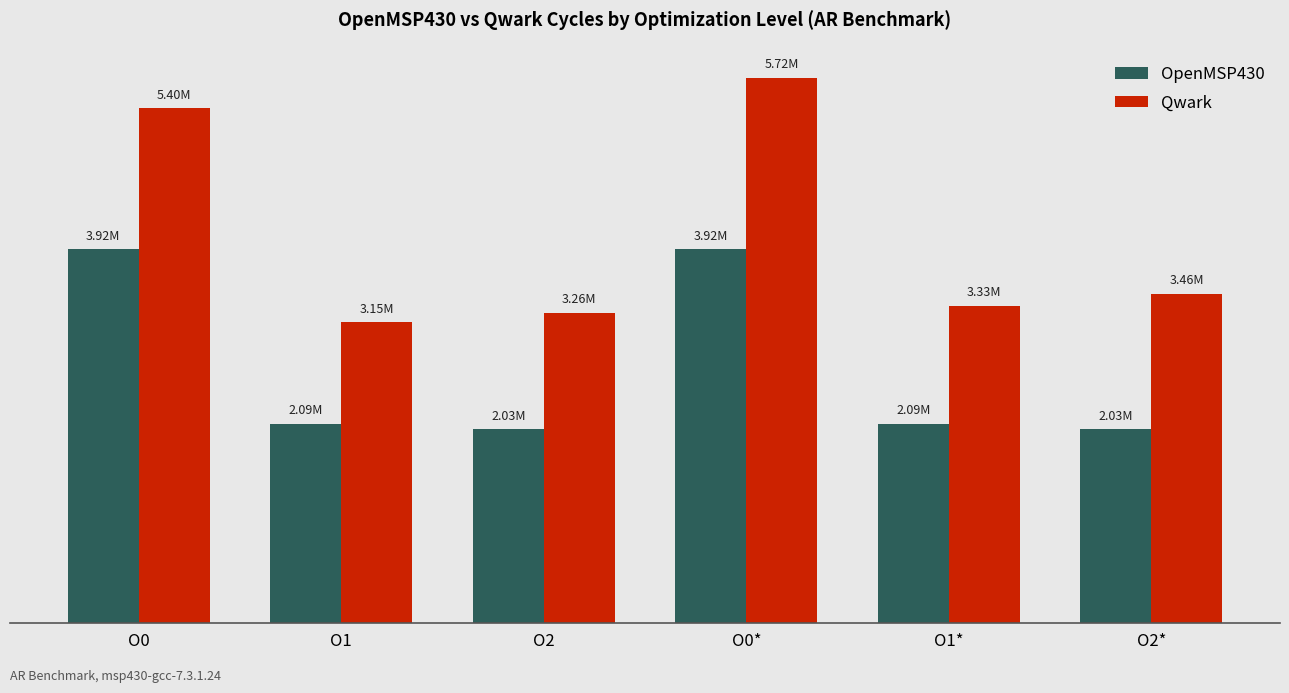

Which series has the largest total across all categories?

Qwark